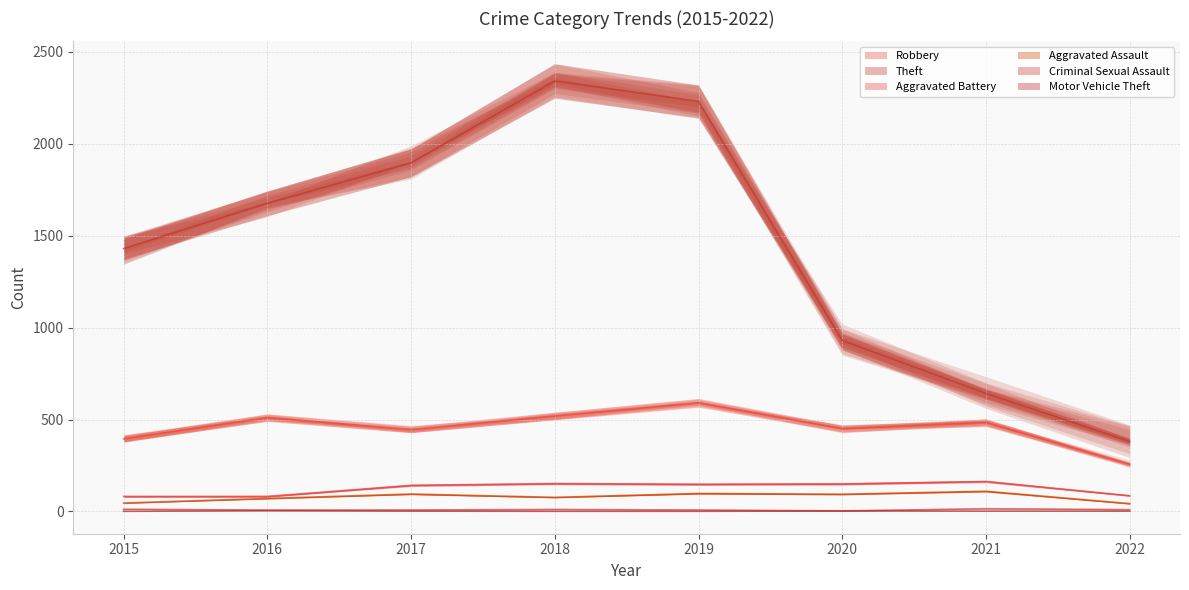

At which category does Robbery reach its first local peak?

2016